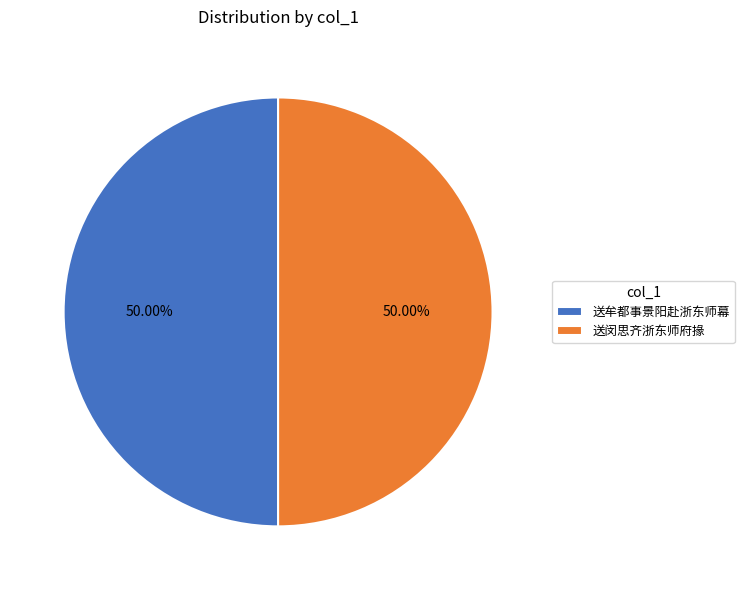

To the nearest percent, what percentage of the pie is 送闵思齐浙东师府掾?

50%